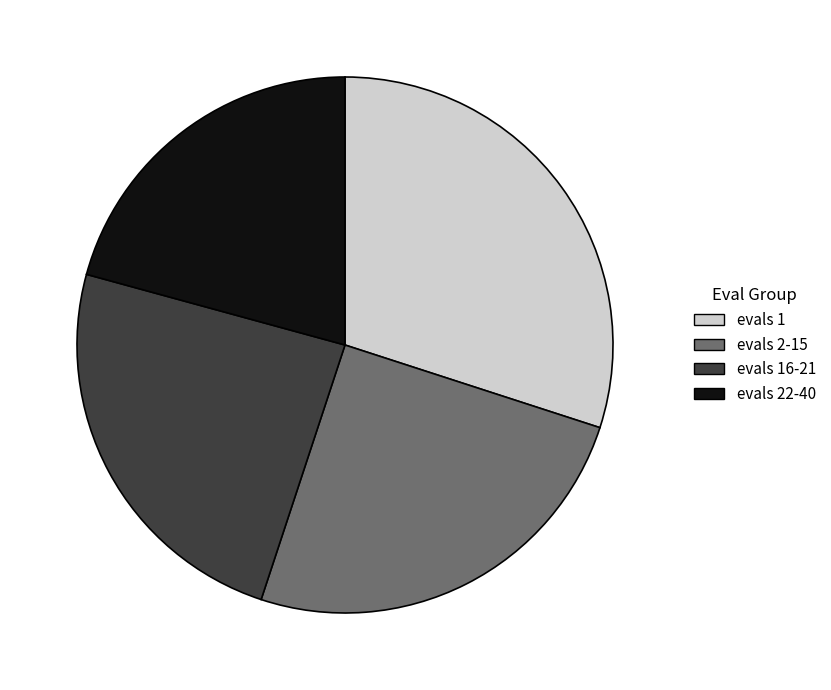

Does evals 2-15 represent more than half of the total?

No